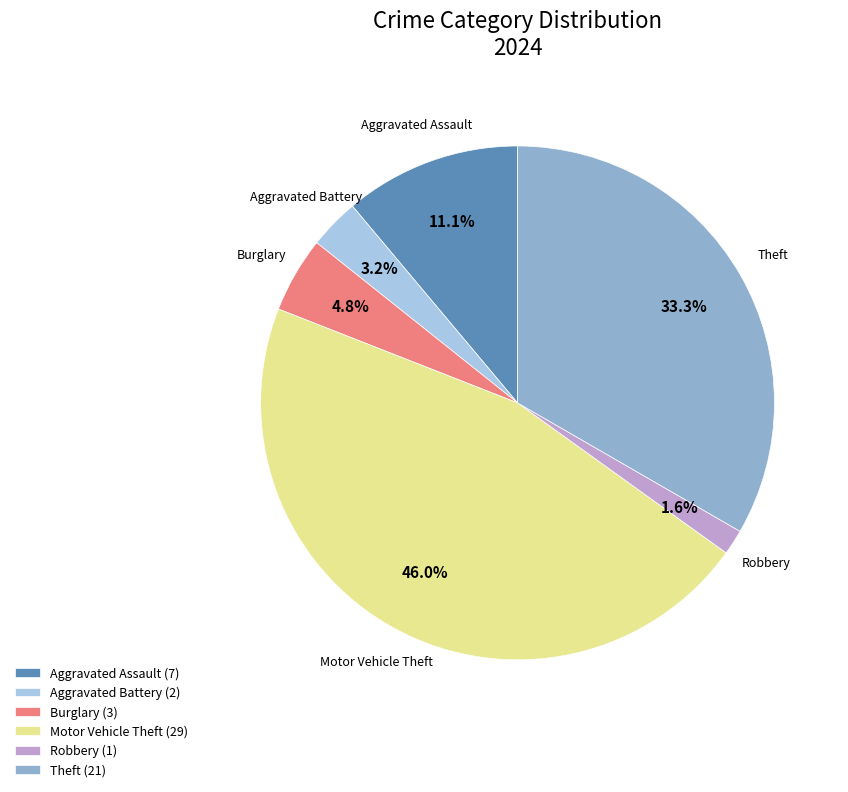

How many slices are in this pie chart?

6